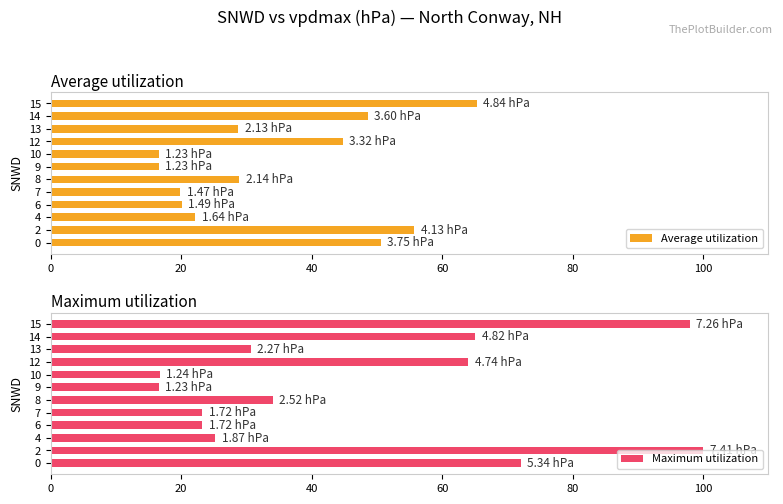

What is the difference between the second highest and second lowest values in the Average utilization series?

39.1